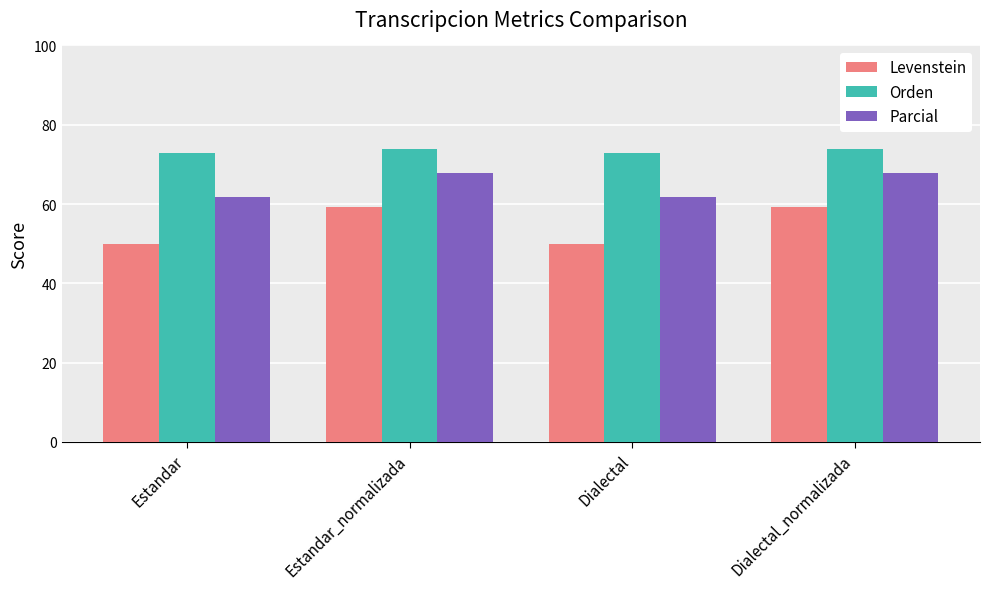

What is the value of the Levenstein bar at the 1st from the left?

50.0